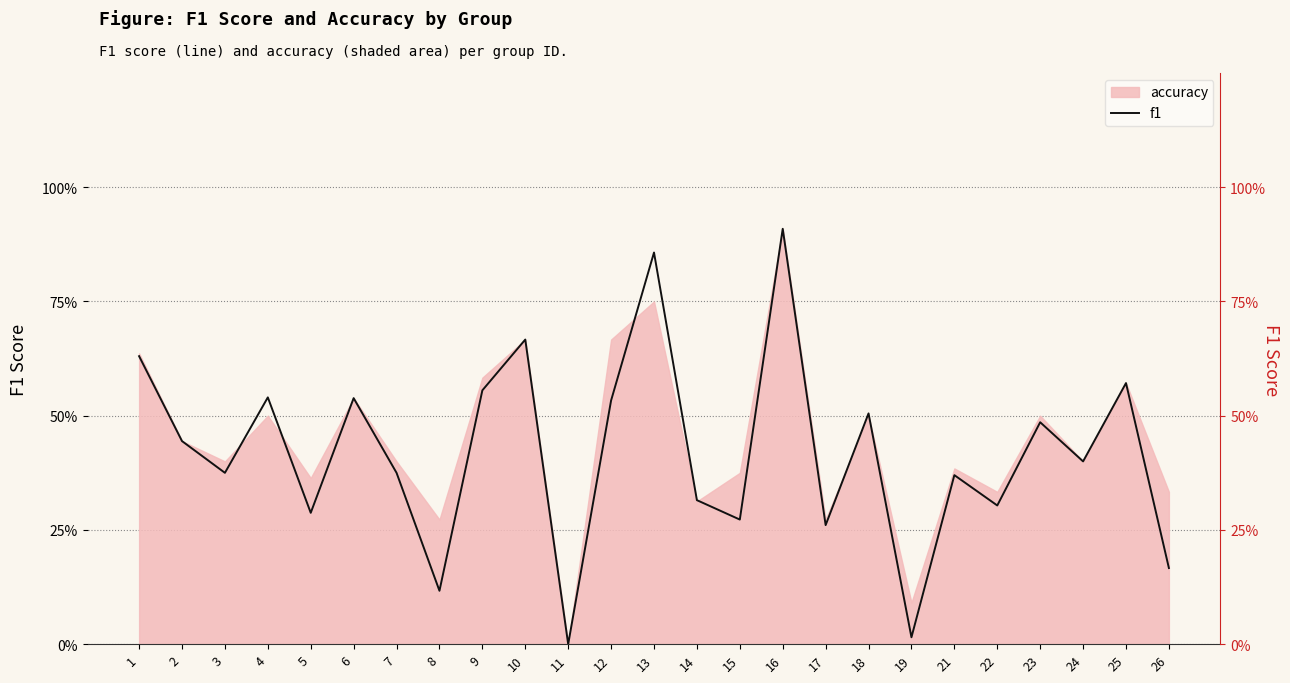

What is the difference between the maximum and minimum values?

0.9